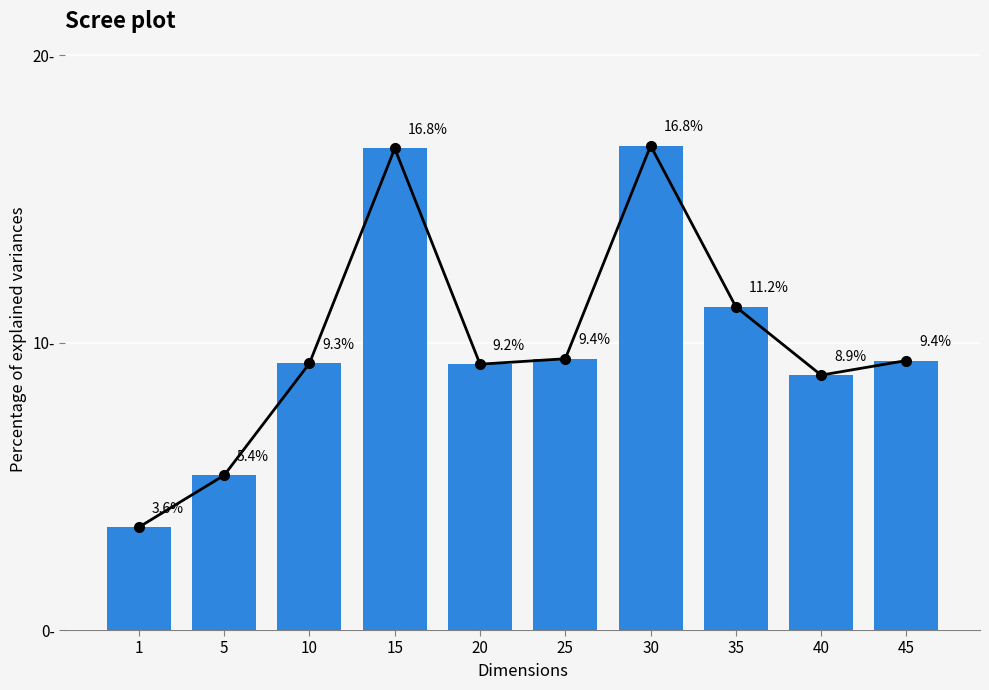

Approximately how many times larger is the value at 25 compared to 20?

1.0